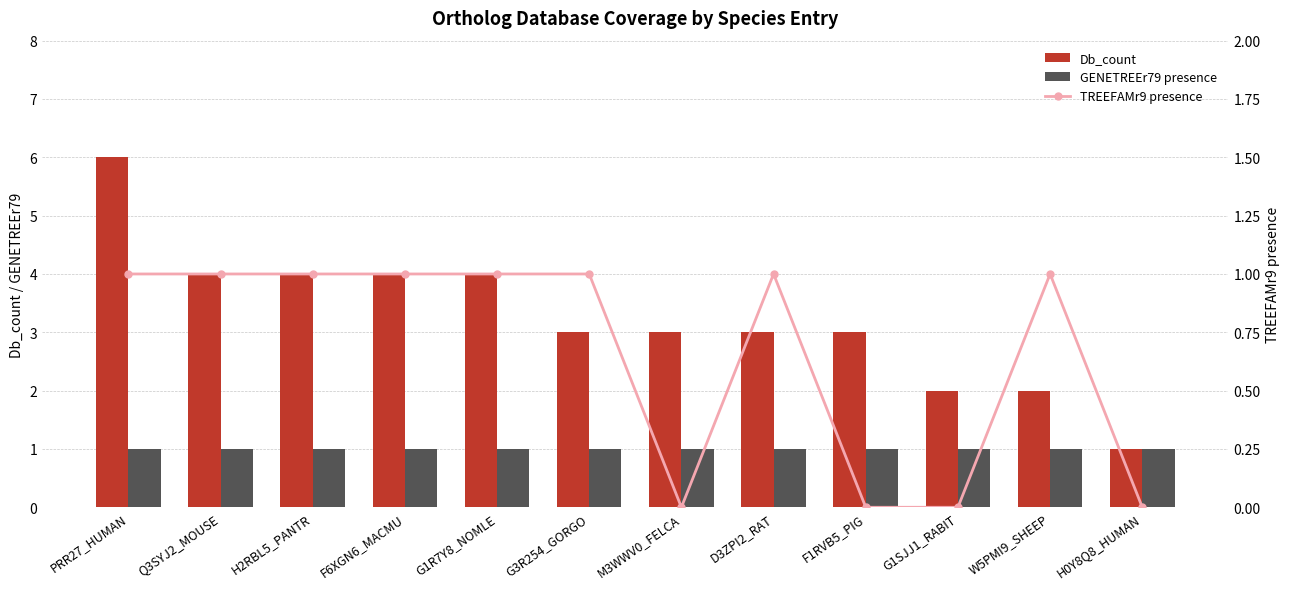

What is the average value of the Db_count series?

3